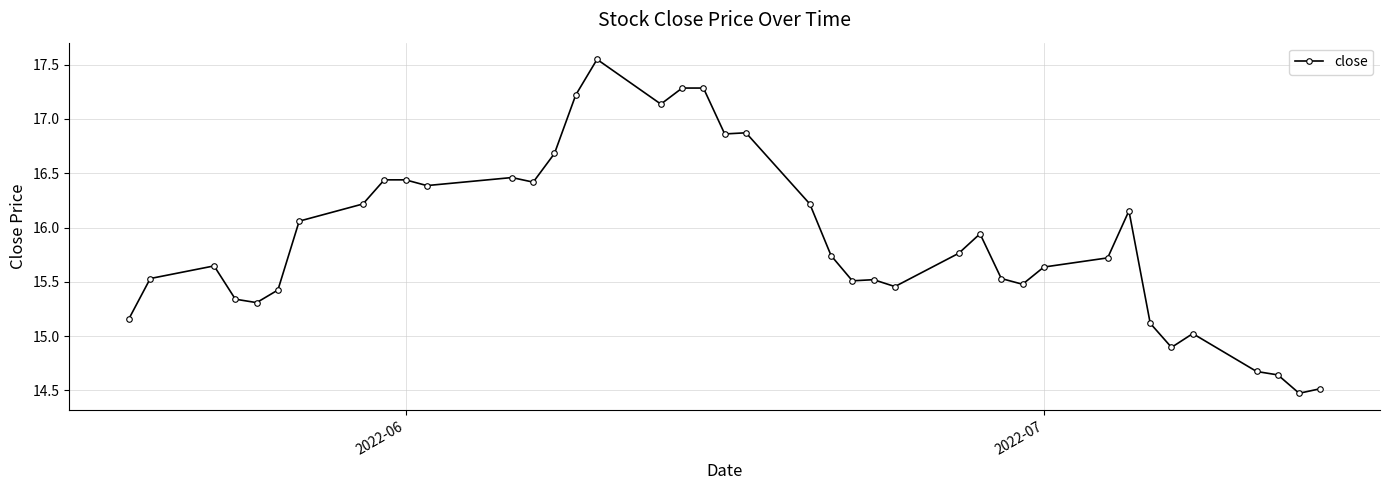

What is the difference between the maximum and second lowest values?

3.0